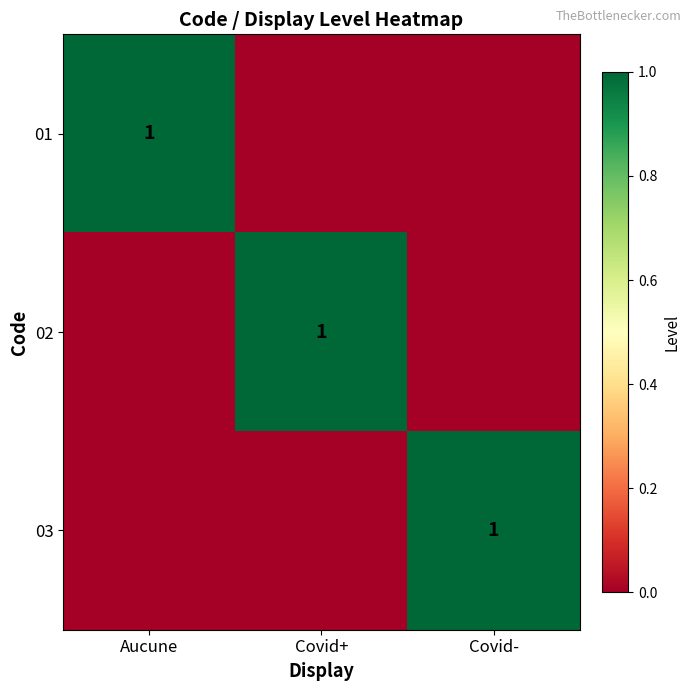

The 02 series shows 0 at Covid+. True or false?

False